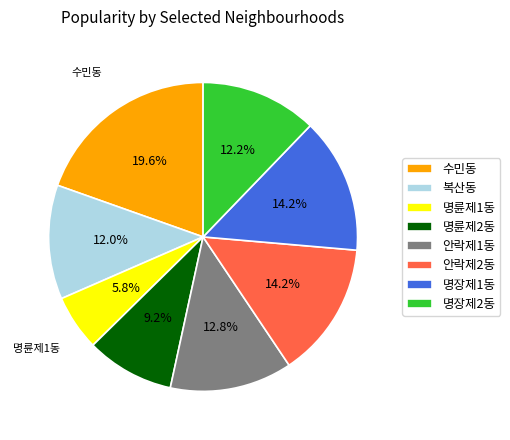

Is 명장제1동 the majority of the pie?

No